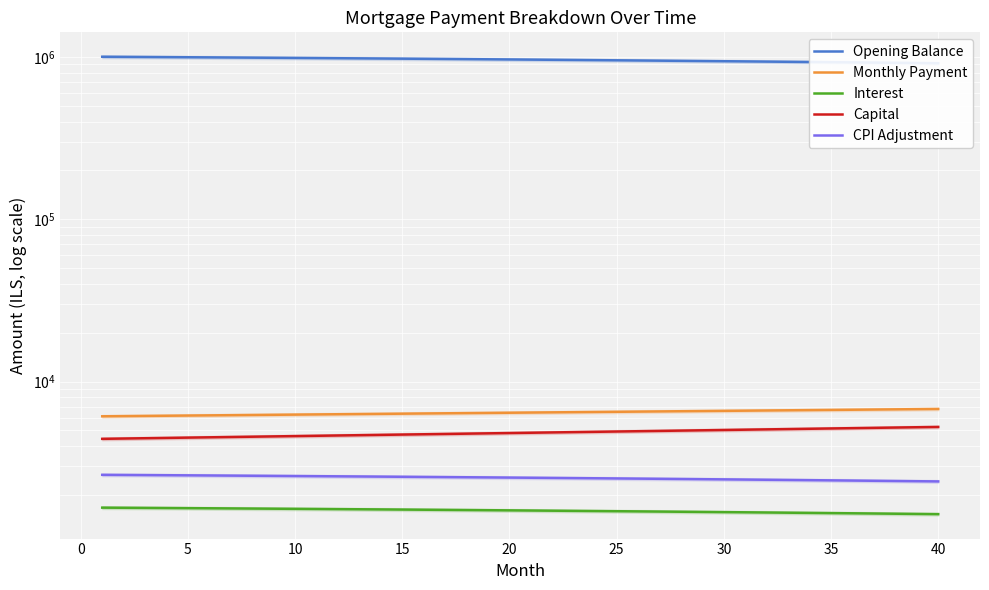

Which series has the largest total across all categories?

Opening Balance